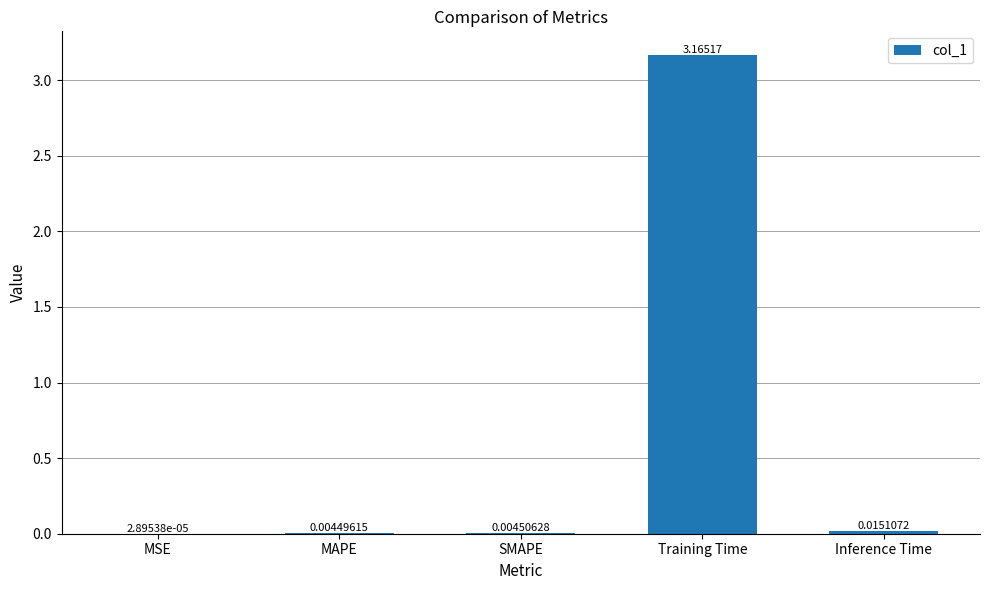

At which label is the value closest to 1?

Inference Time